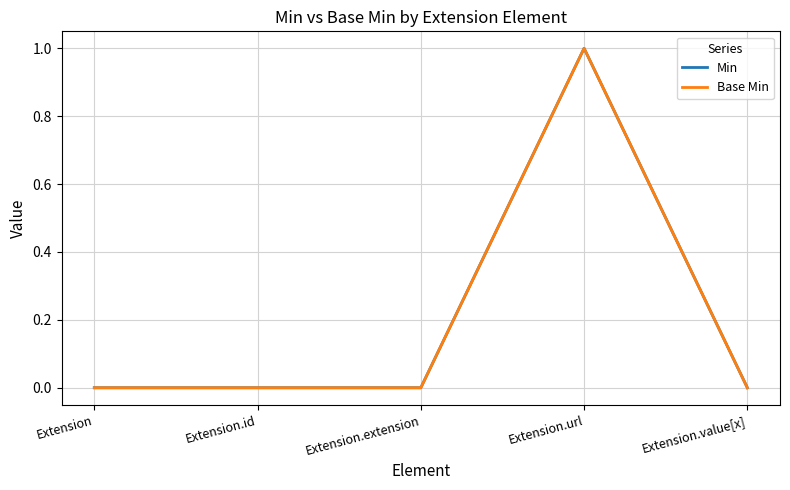

Is the value of Min at Extension.url greater than the value of Base Min at Extension.id?

Yes